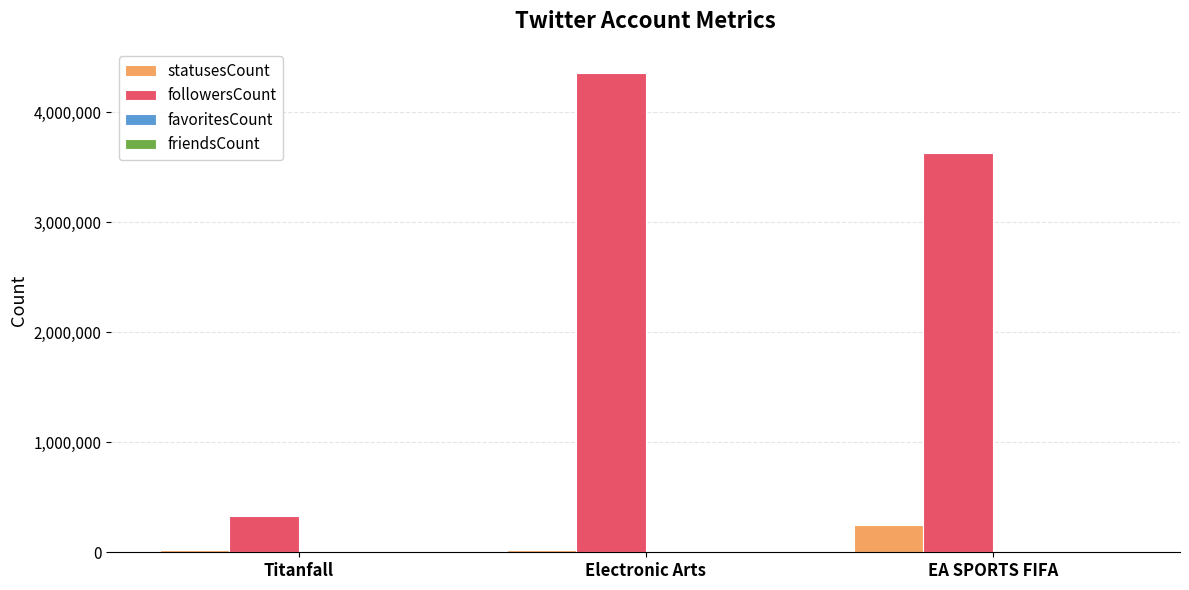

What is the maximum value shown in the chart?

4356264